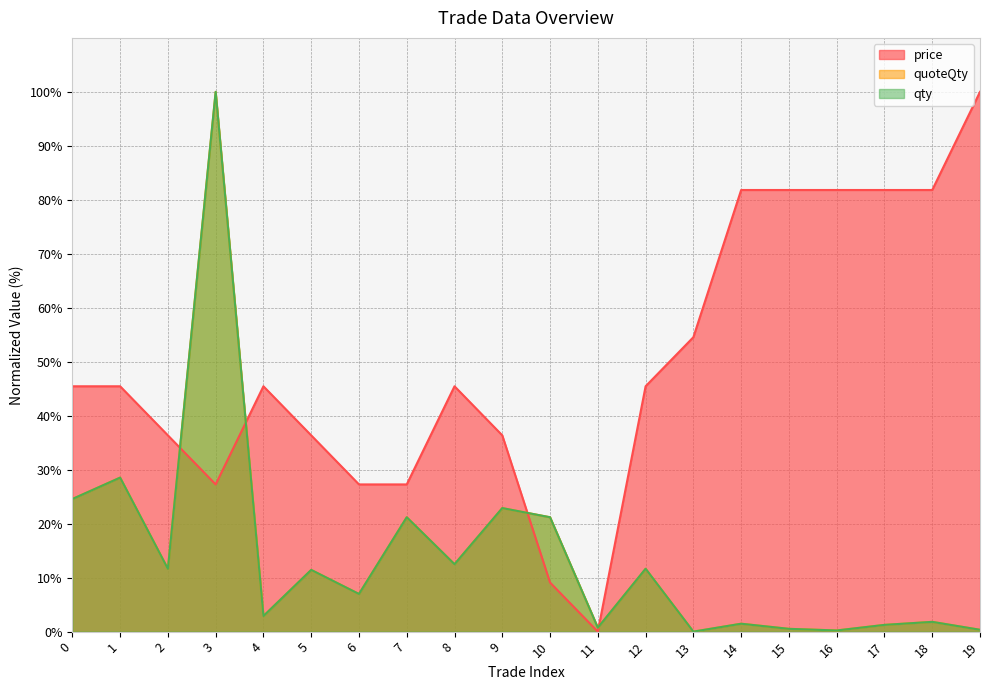

Rank the series at 18 from highest to lowest value.

price, quoteQty, qty